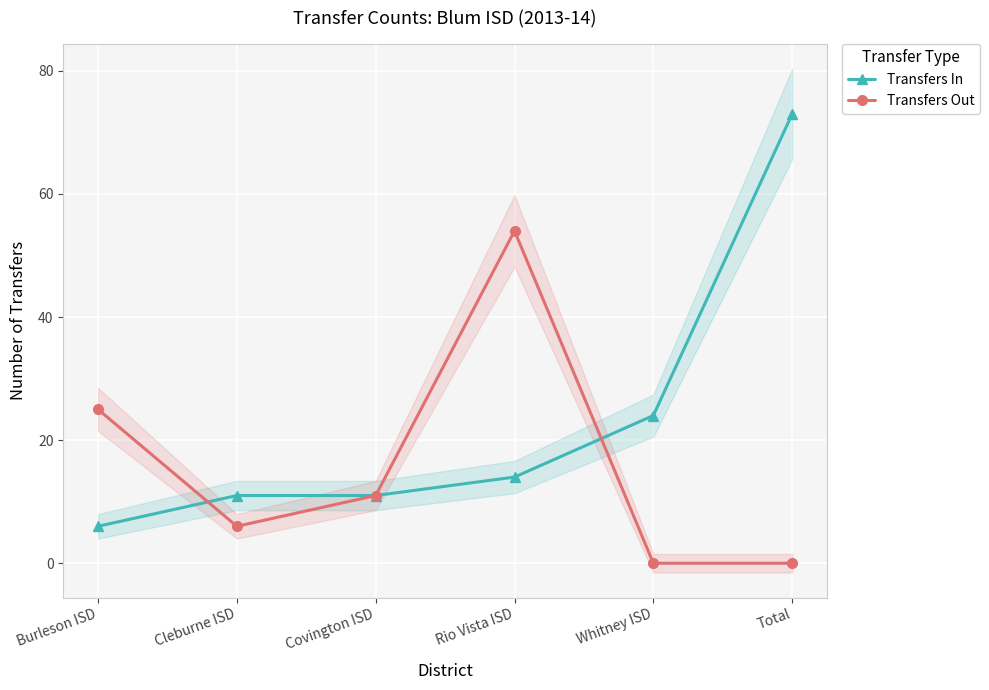

Which has a higher value, Cleburne ISD or Covington ISD?

Cleburne ISD